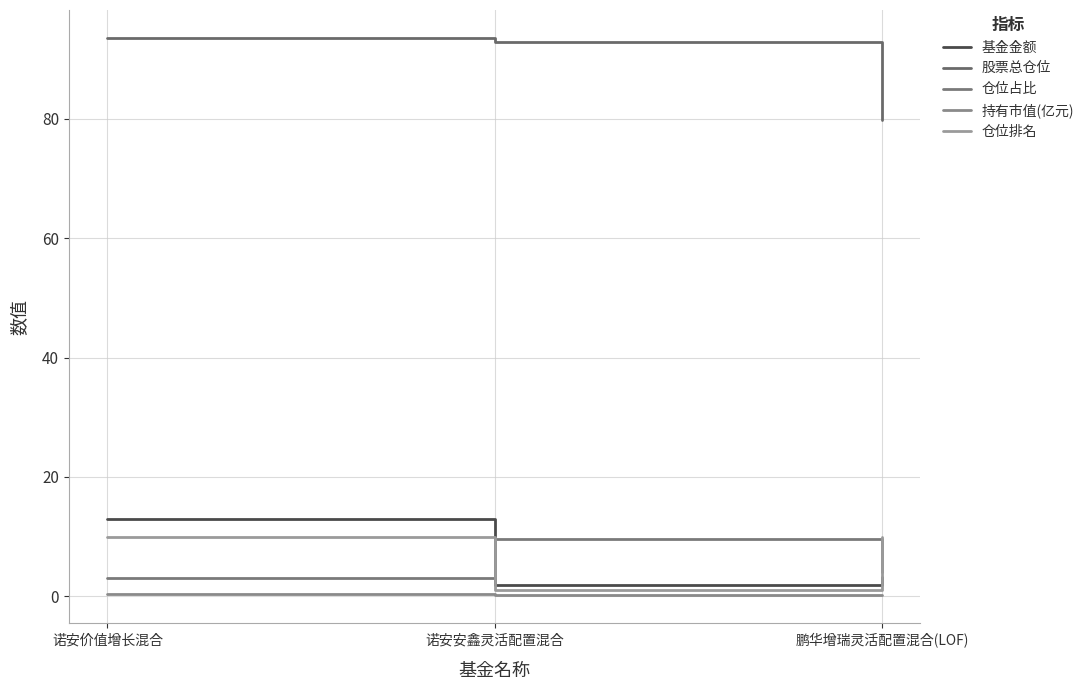

Which series has the largest total across all categories?

股票总仓位